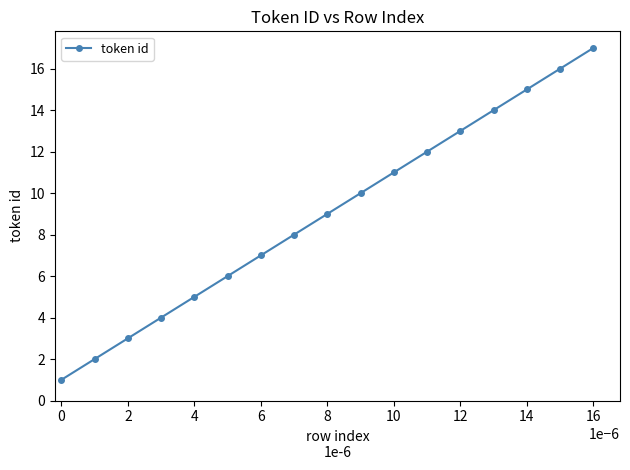

What is the difference between the maximum and minimum values?

16